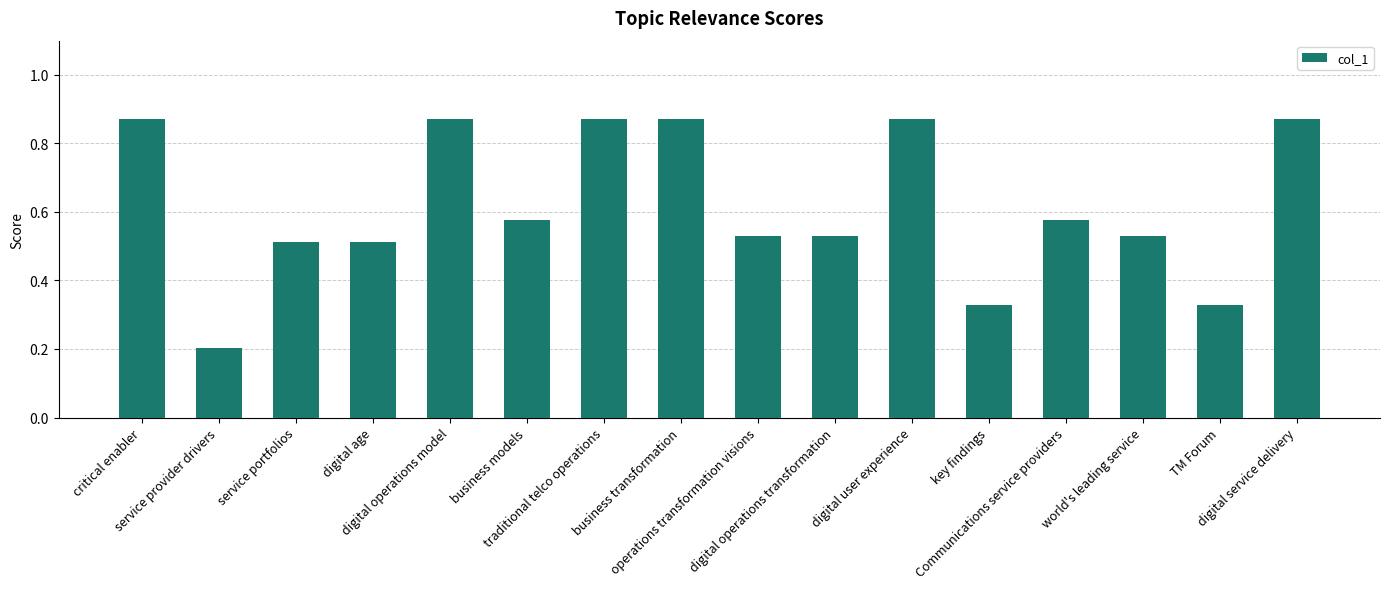

What is the change in value from traditional telco operations to operations transformation visions?

-0.3